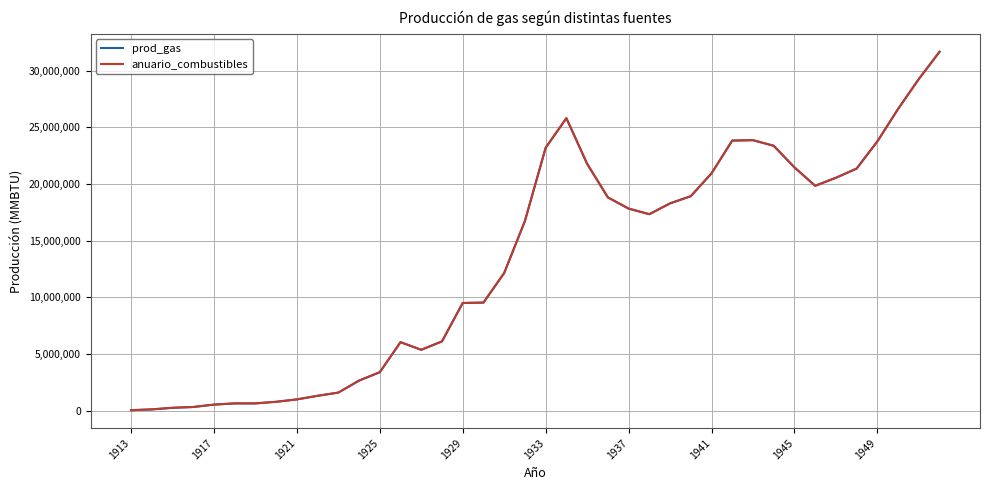

Where does the anuario_combustibles series first go above 17332300?

1933